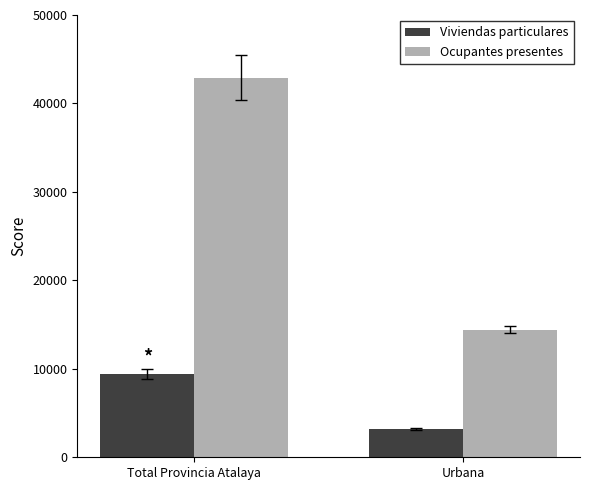

The value of Ocupantes presentes at Total Provincia Atalaya is 72310. True or false?

False